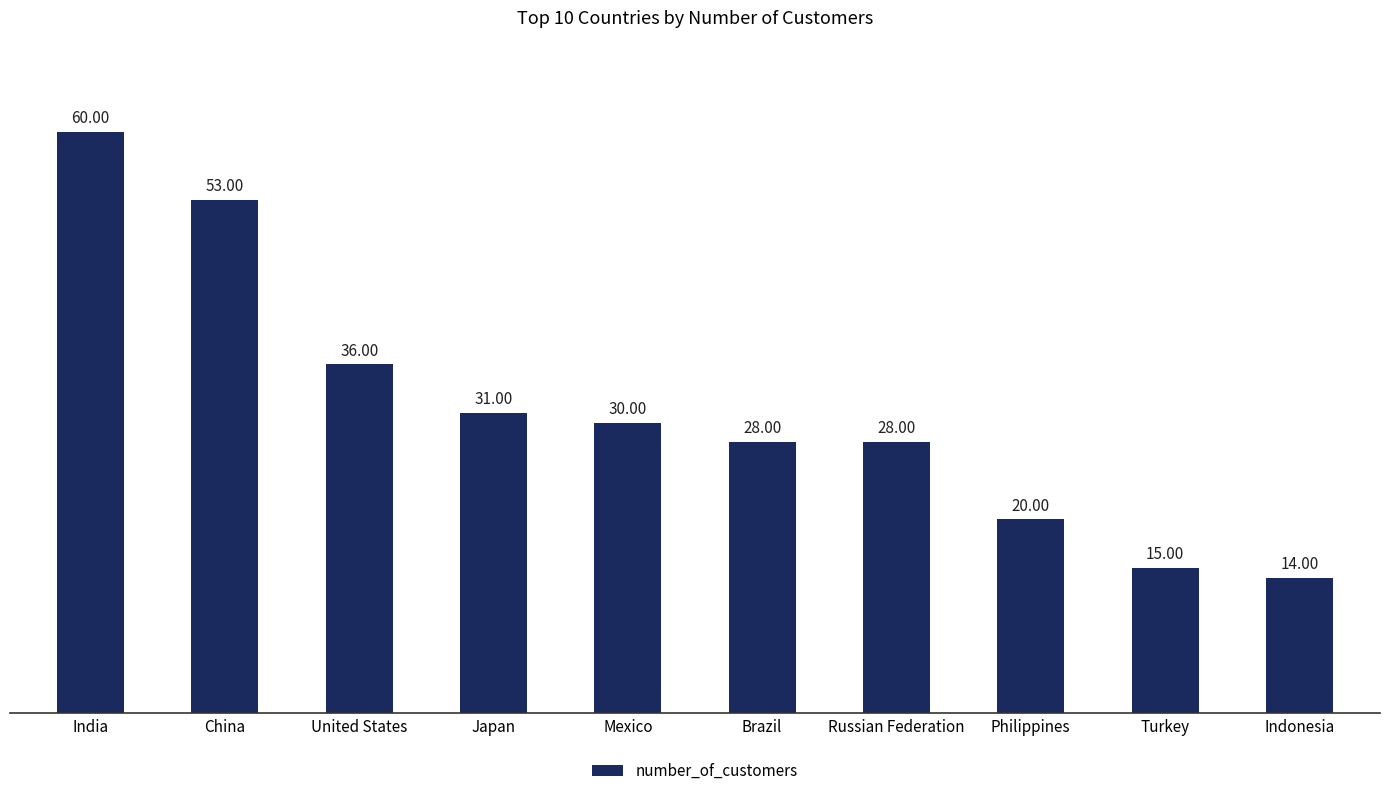

What is the change in value from China to Indonesia?

-39